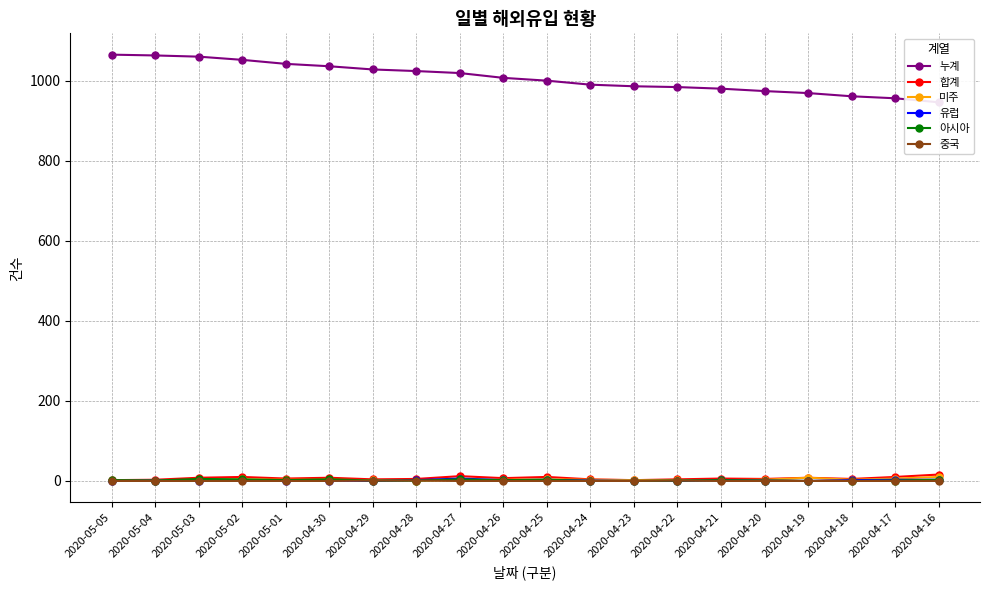

True or false: 합계 has more than 2 points higher than both neighbors.

True